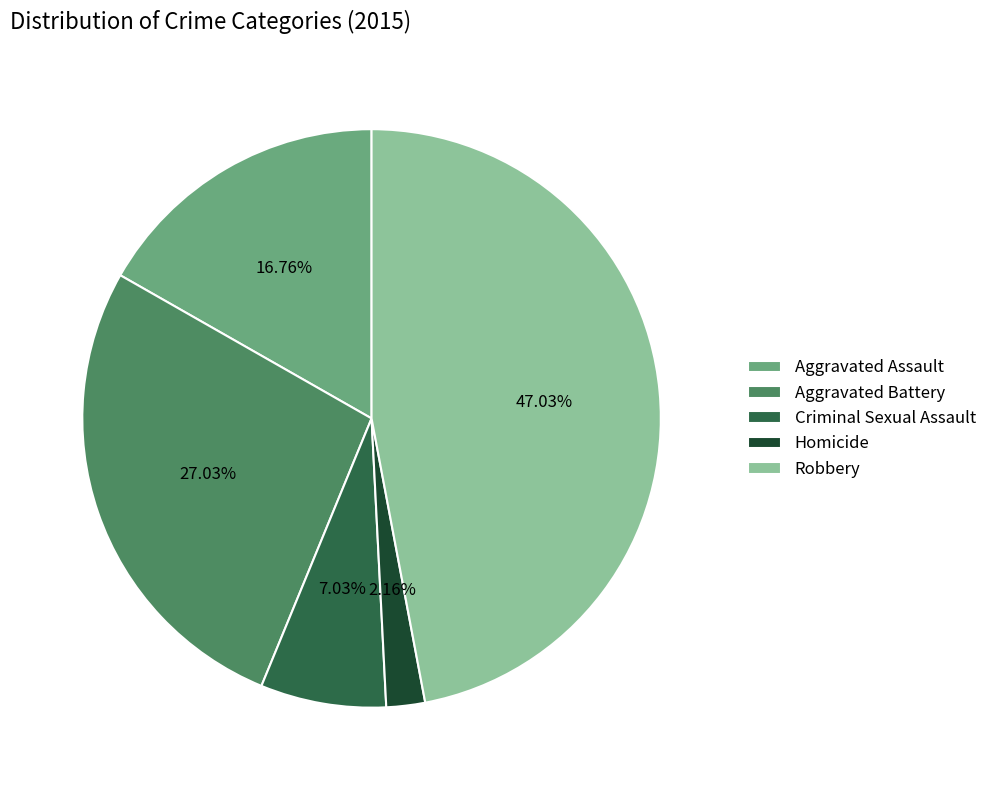

How many slices are in this pie chart?

5